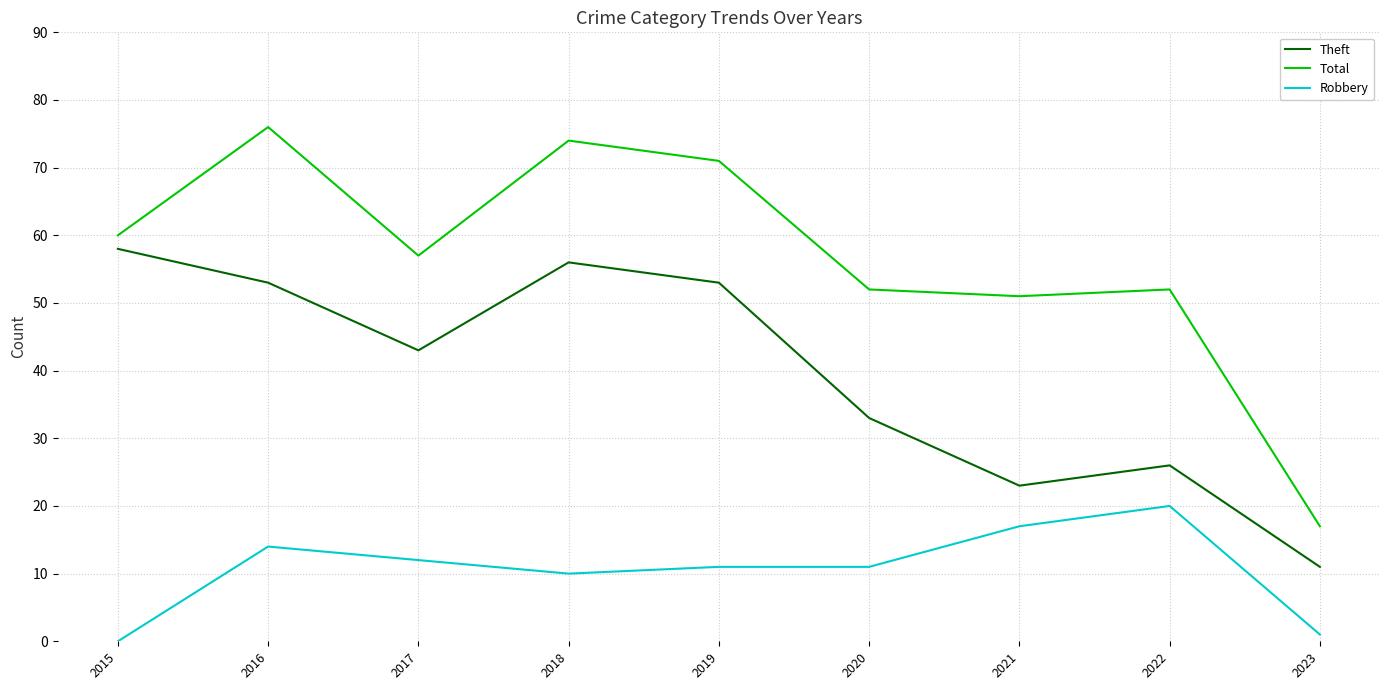

Does the chart display data point markers on the line(s)?

No